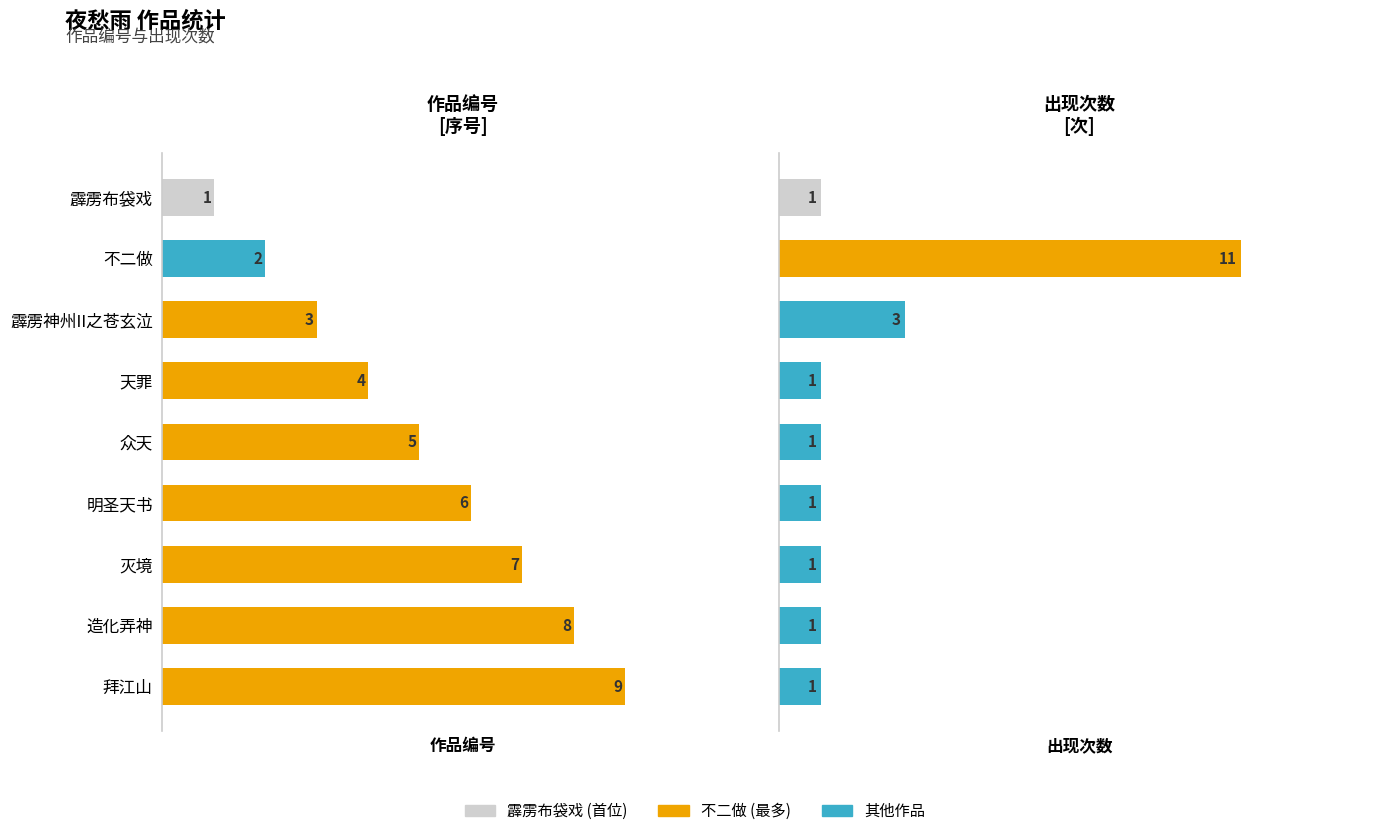

What is the greatest value displayed?

11